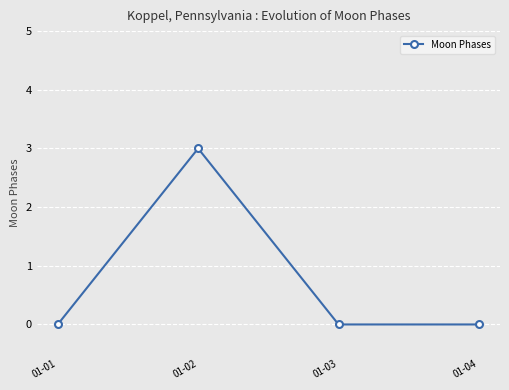

True or false: the data shows 3 at 01-02.

True